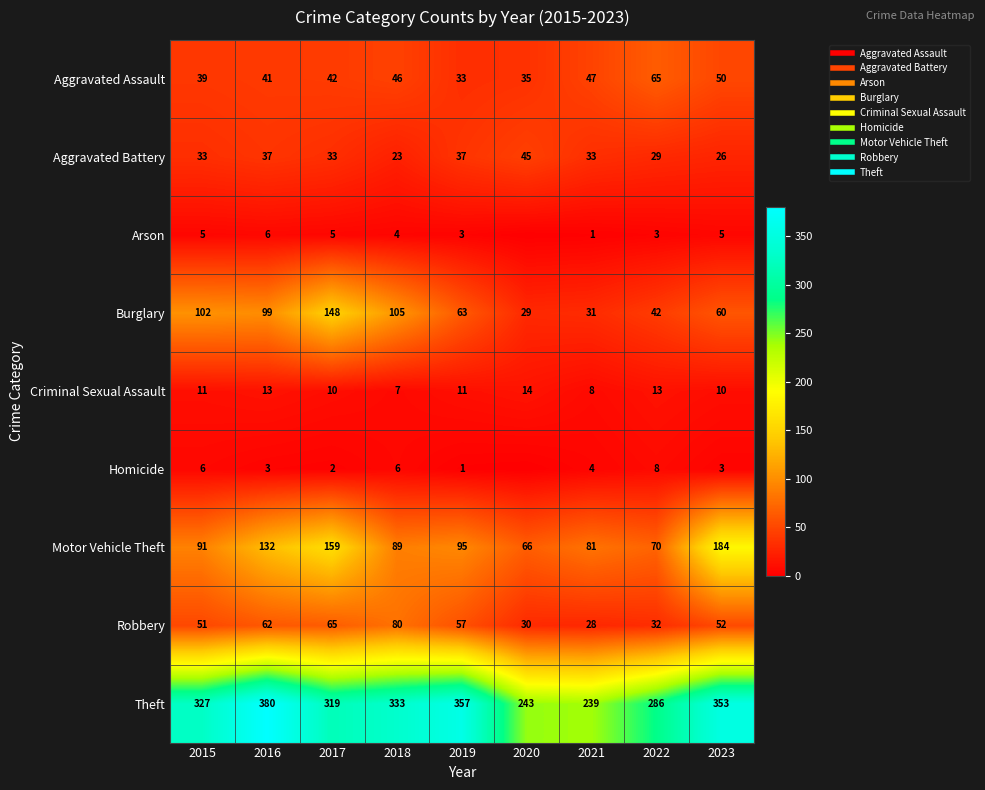

The Aggravated Assault series shows 39 at 2015. True or false?

True